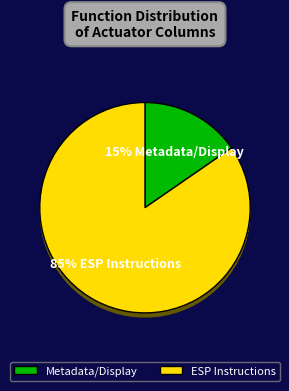

What is the smallest slice in the pie chart?

Metadata/Display